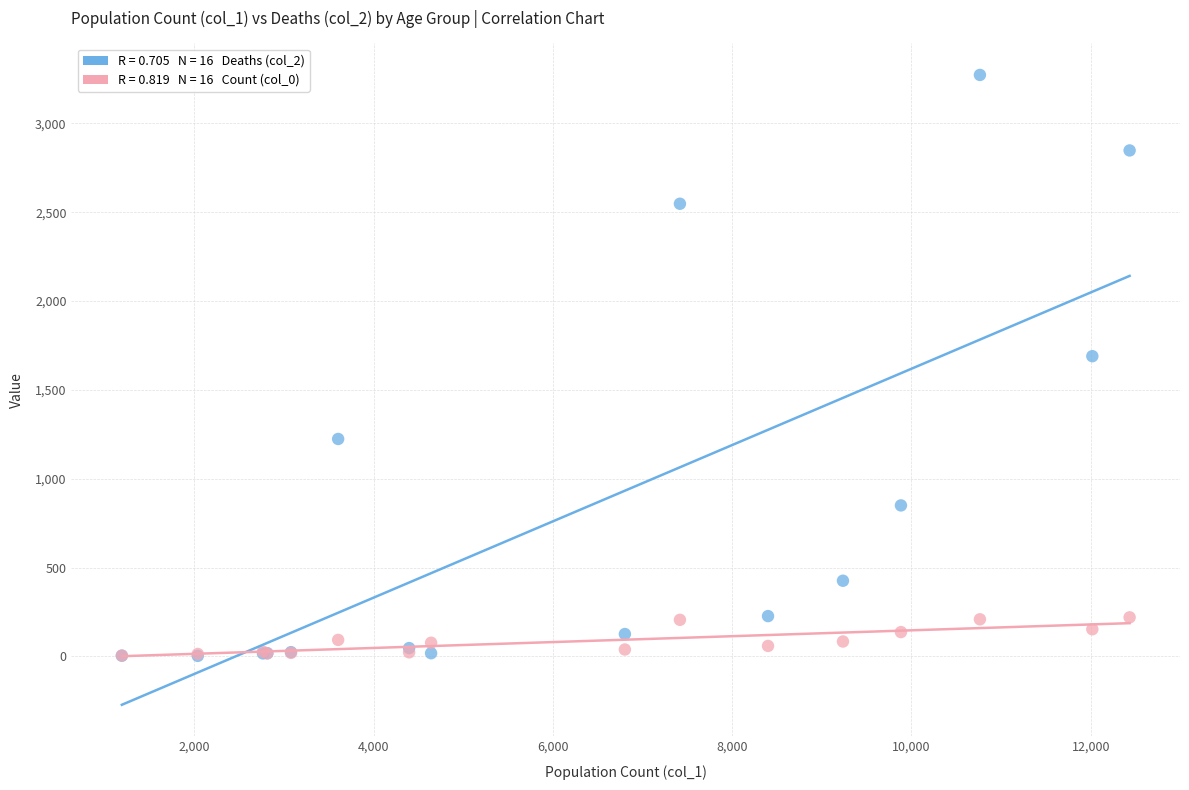

Across all series, what Y value is closest to 1638?

1690